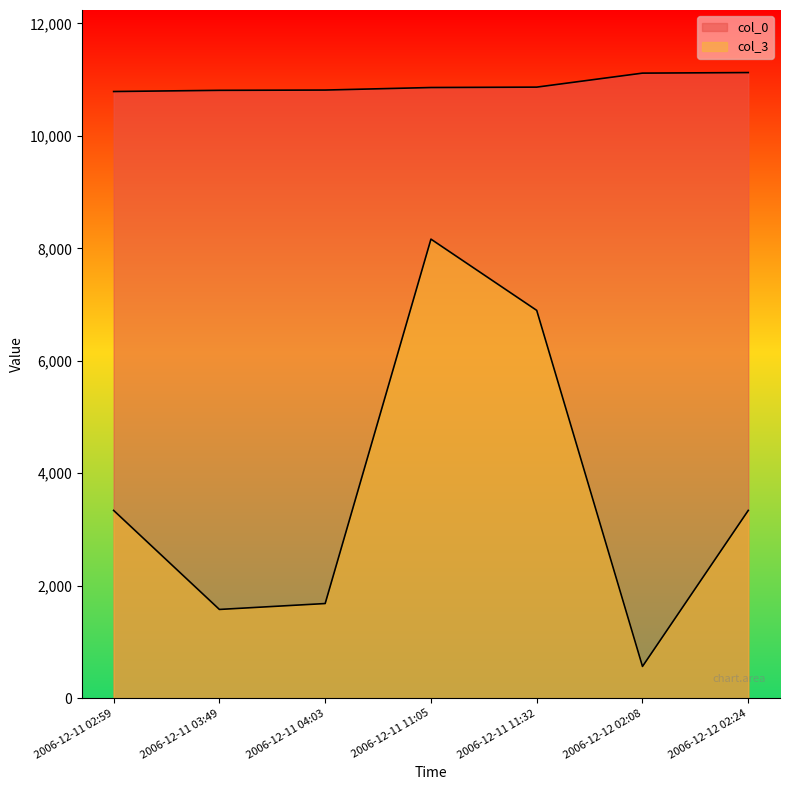

How many lines are shown in the chart?

2